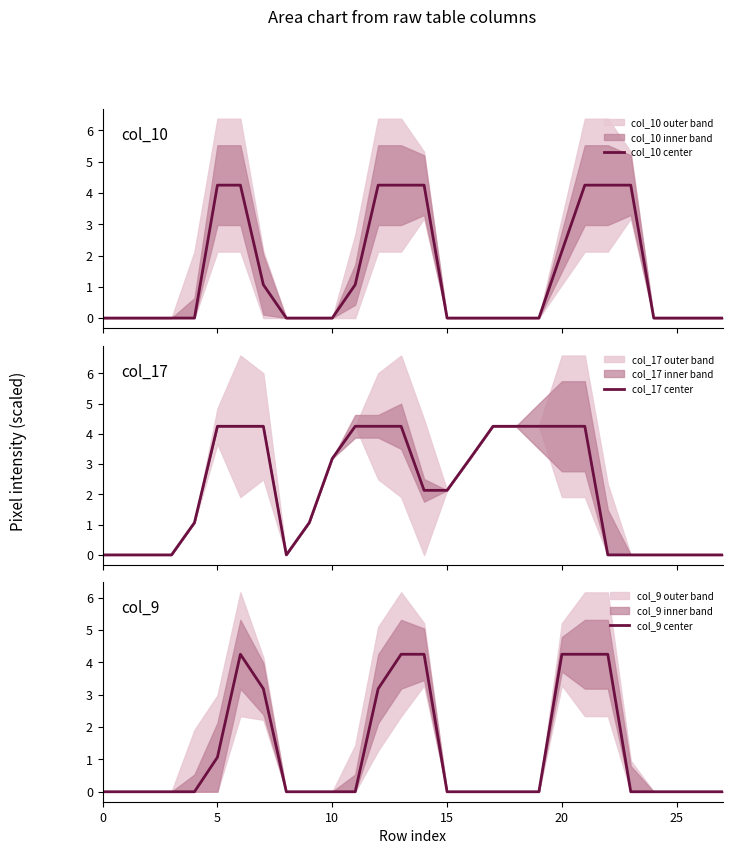

Where is col_9 center nearest to the value 2?

5